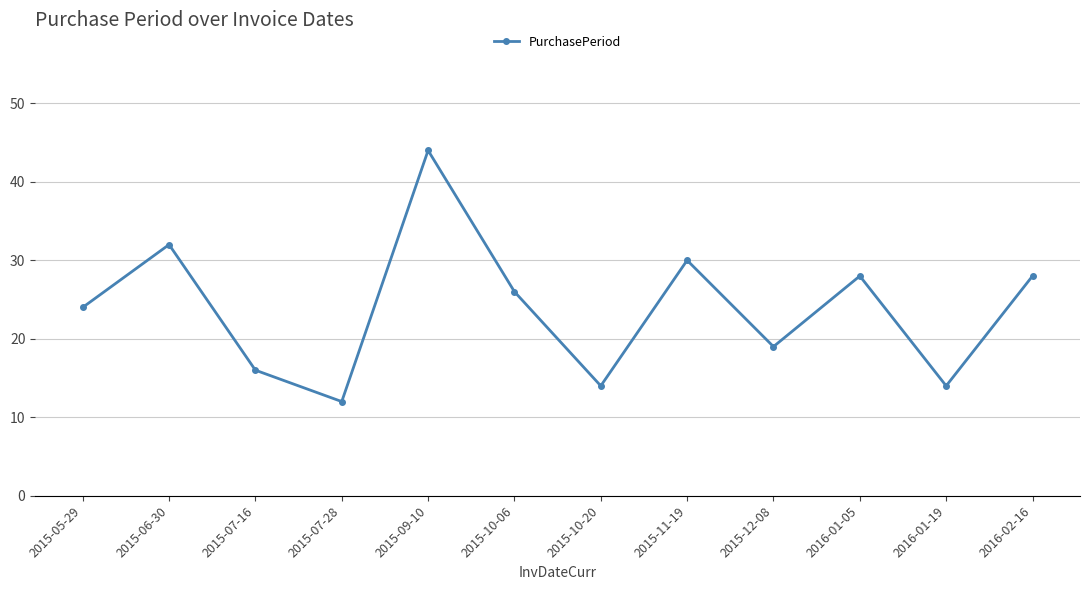

What is the label of the 10th point from the left?

2016-01-05